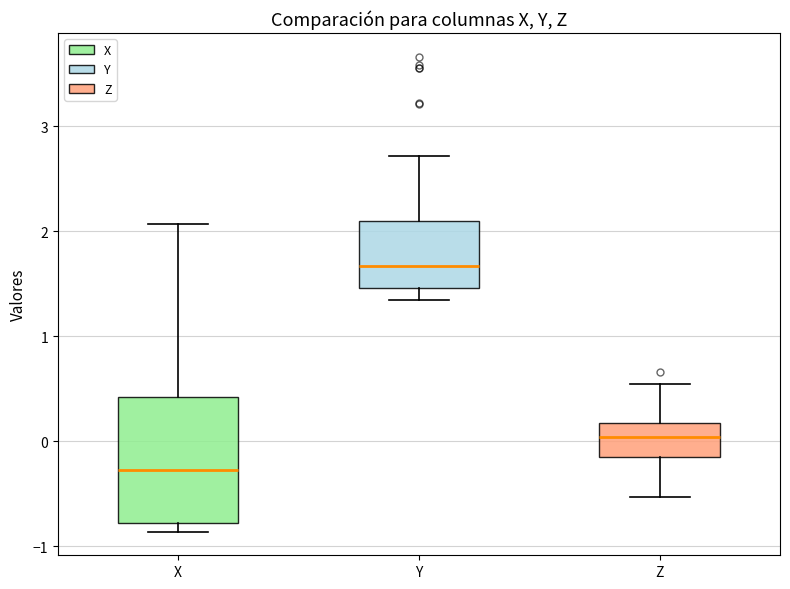

Reading left to right, read every box against the y-axis: the position of its median line, the range the box covers, and the ends of its whiskers. The values are not printed on the chart, so give them approximately, as read against the axis.

X: median -0.3, box -0.8 to 0.4, whiskers -0.9 to 2.1
Y: median 1.7, box 1.5 to 2.1, whiskers 1.3 to 2.7
Z: median 0.0, box -0.1 to 0.2, whiskers -0.5 to 0.5